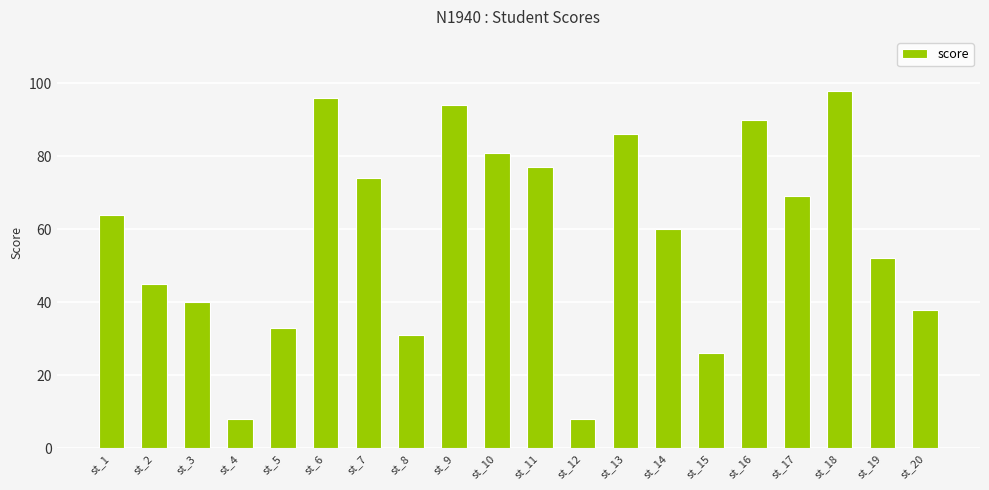

What is the difference between the values at st_7 and st_11?

3